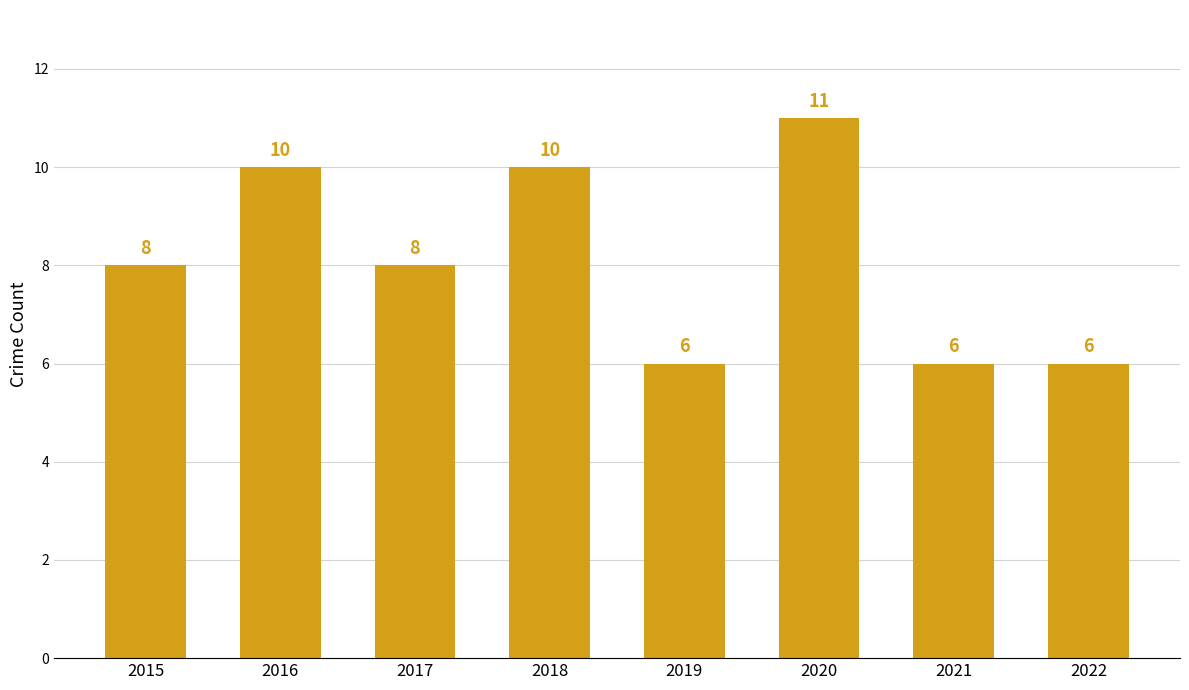

How many values are between 6 and 10?

7